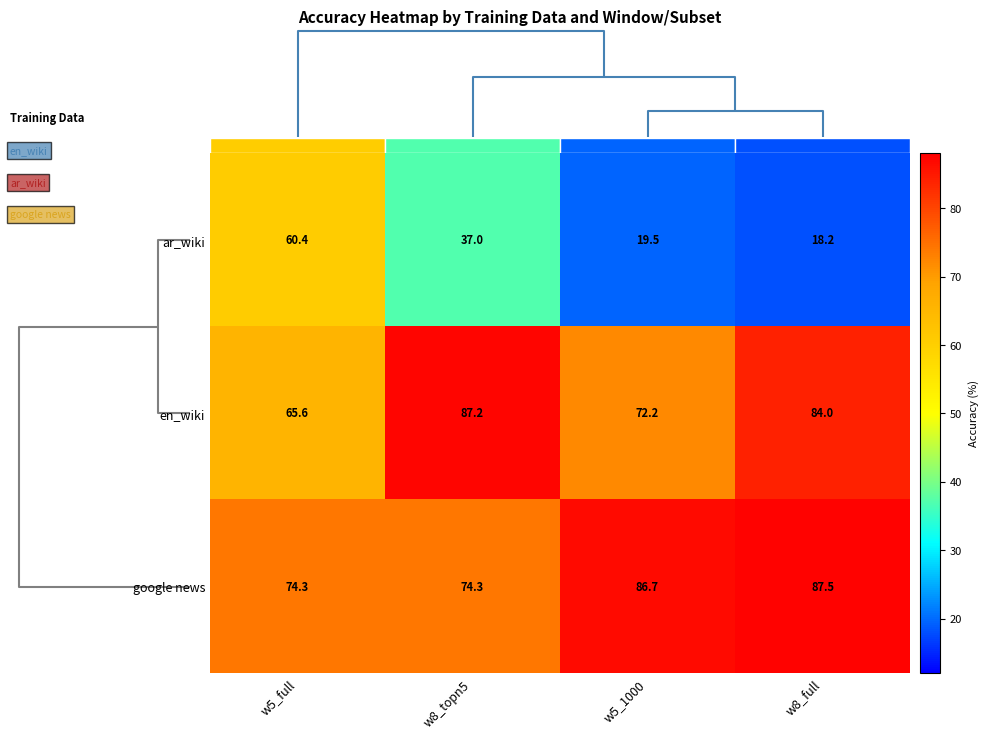

What is the difference between the google news values at w8_topn5 and w5_1000?

12.4